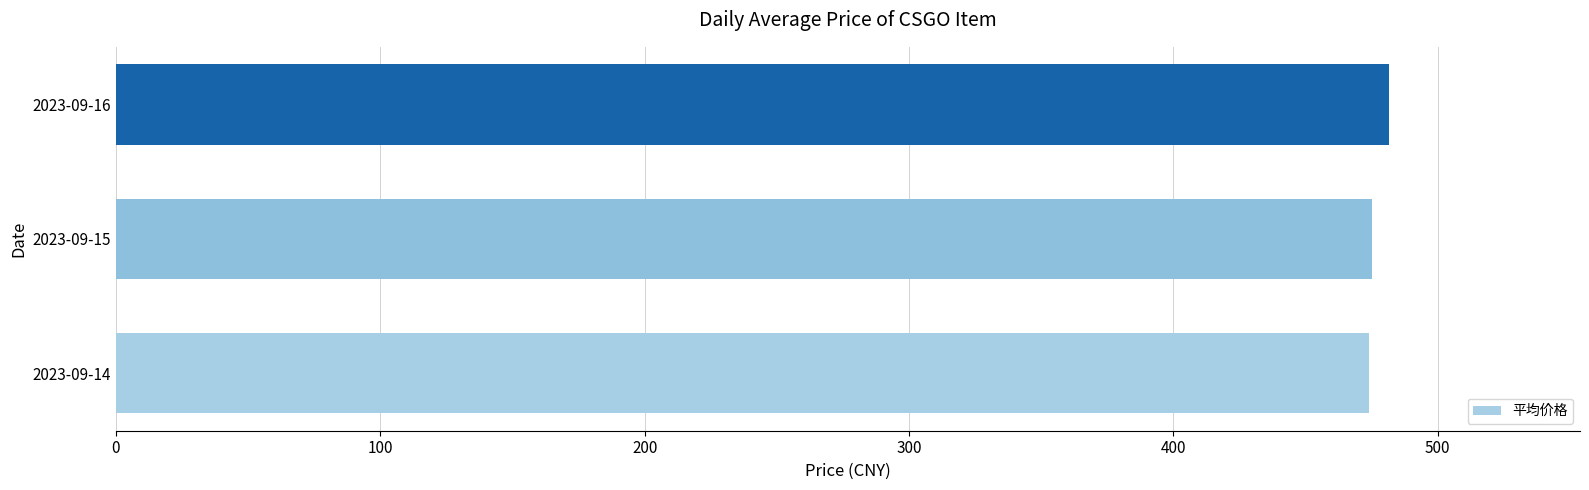

Approximately how many times larger is the value at 2023-09-15 compared to 2023-09-16?

1.0